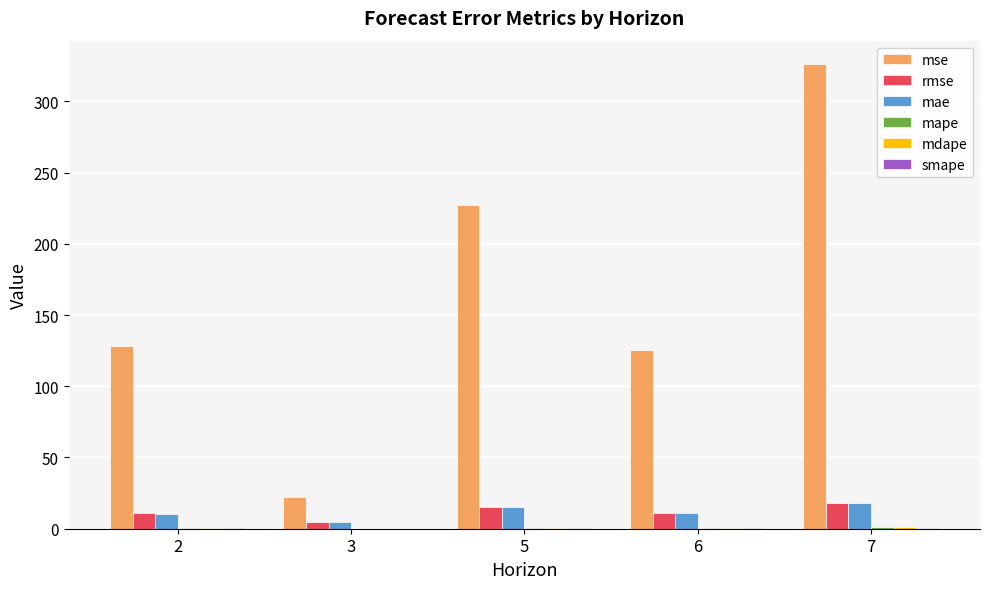

Which category has the highest value across all series?

7